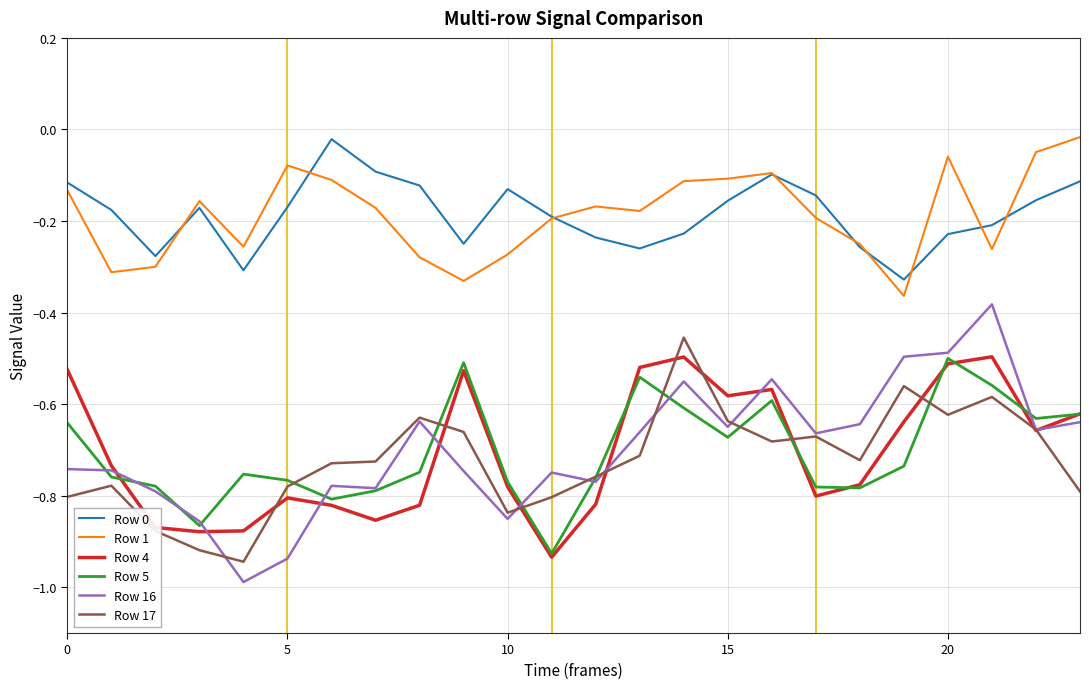

What is the difference between the maximum and minimum values in the Row 4 series?

0.4